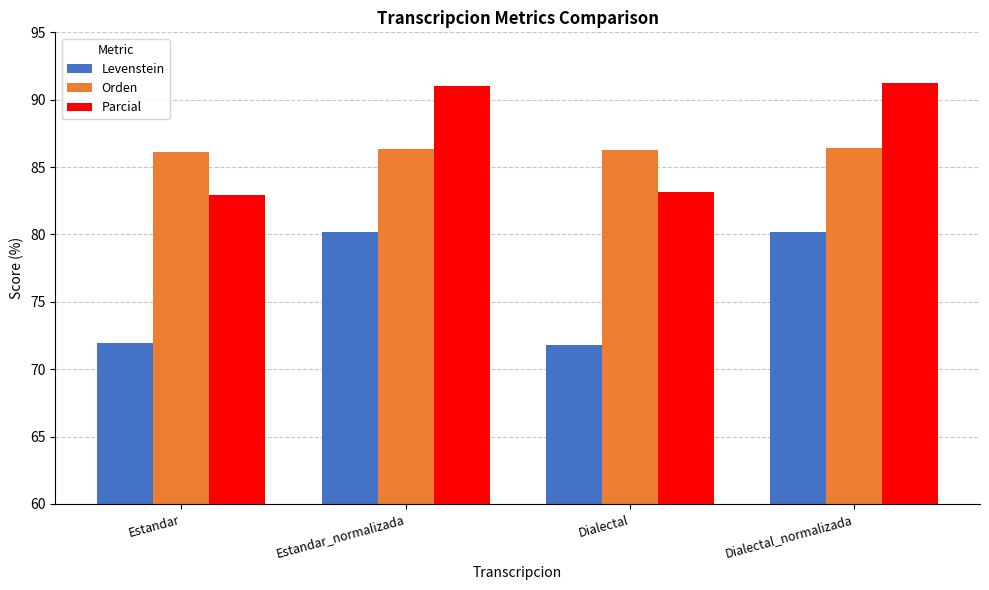

Is the value of Orden at Estandar_normalizada greater than the value of Parcial at Dialectal?

Yes